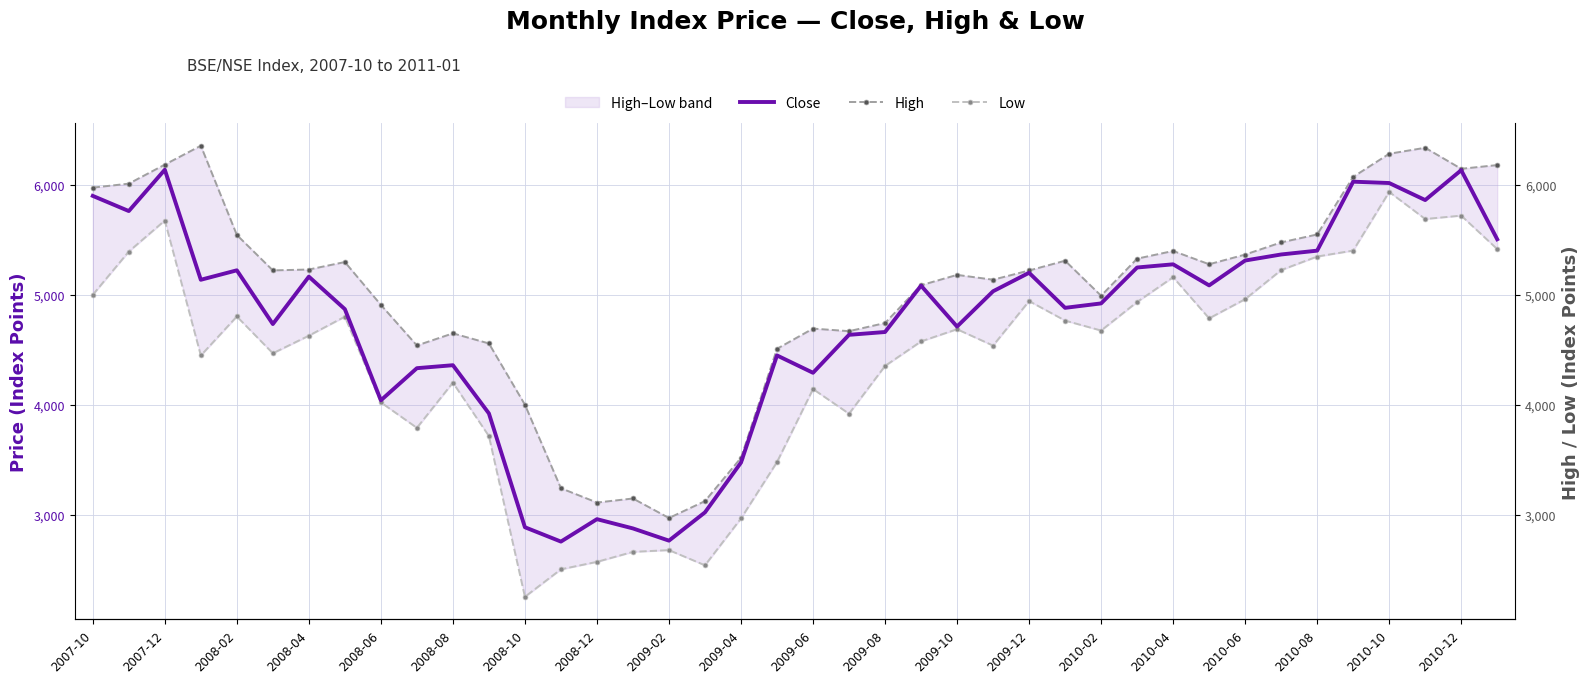

True or false: High and Close cross at least once.

False